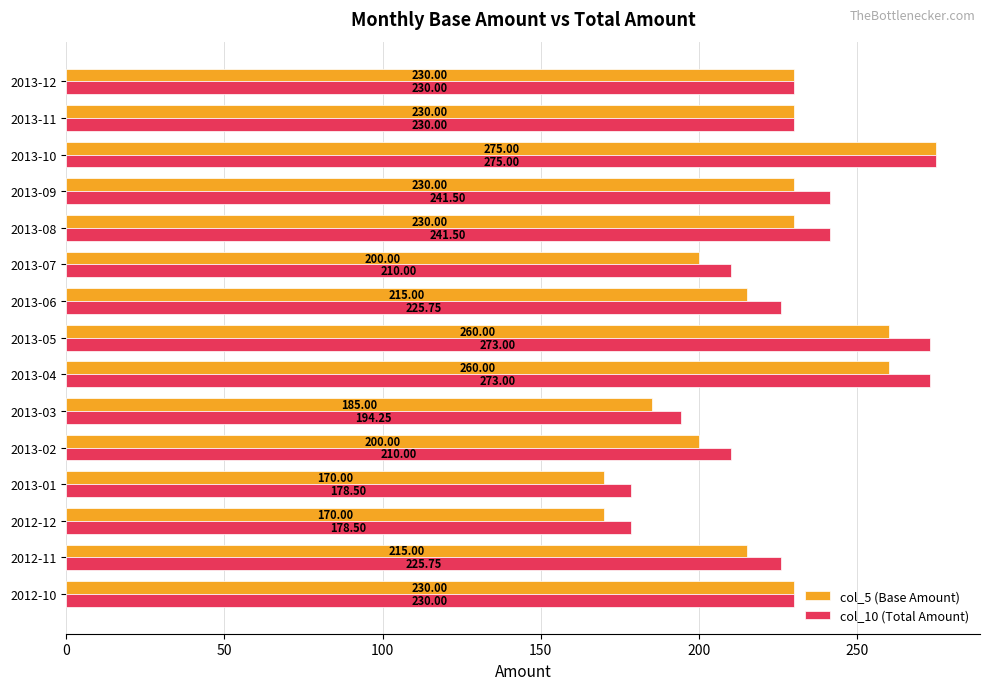

Rank the series by their average value, from lowest to highest.

col_5 (Base Amount), col_10 (Total Amount)